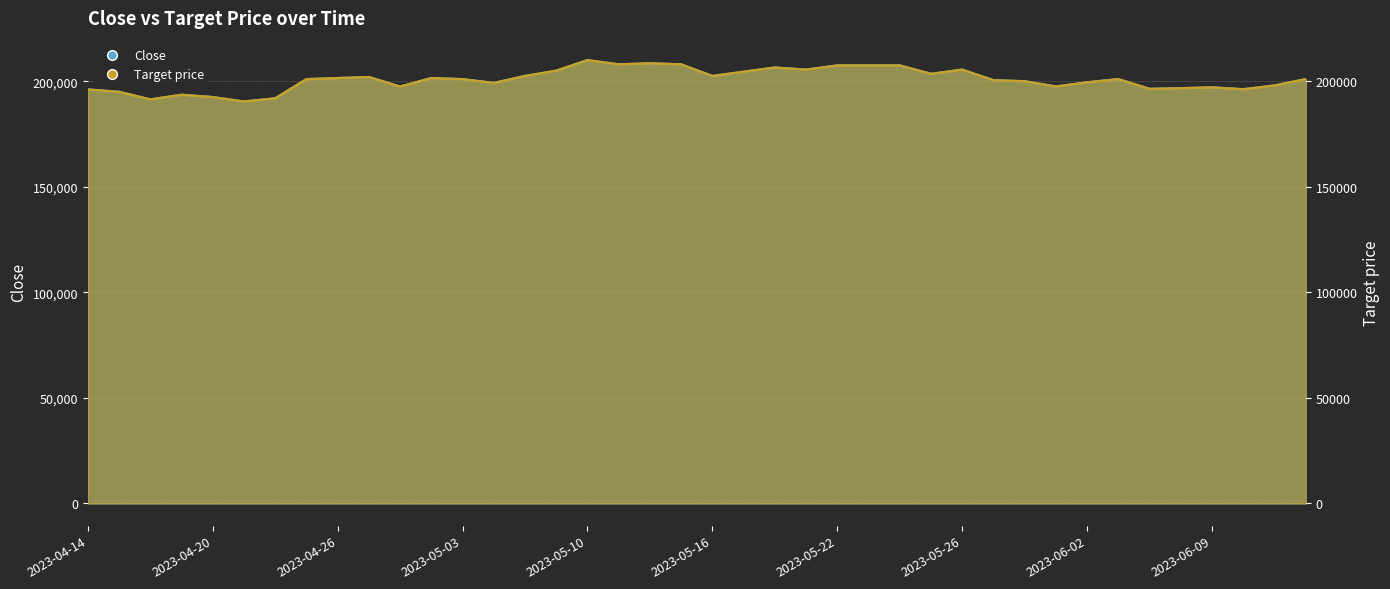

How many distinct data groups are displayed?

2